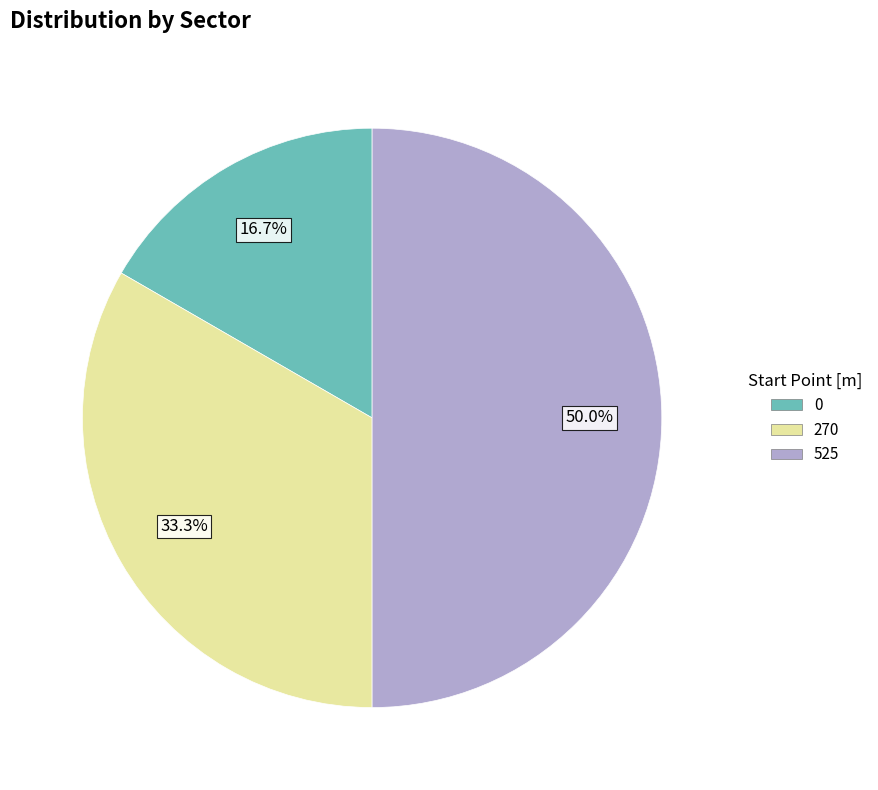

To the nearest percent, what is the combined percentage of 0 and 270?

50%